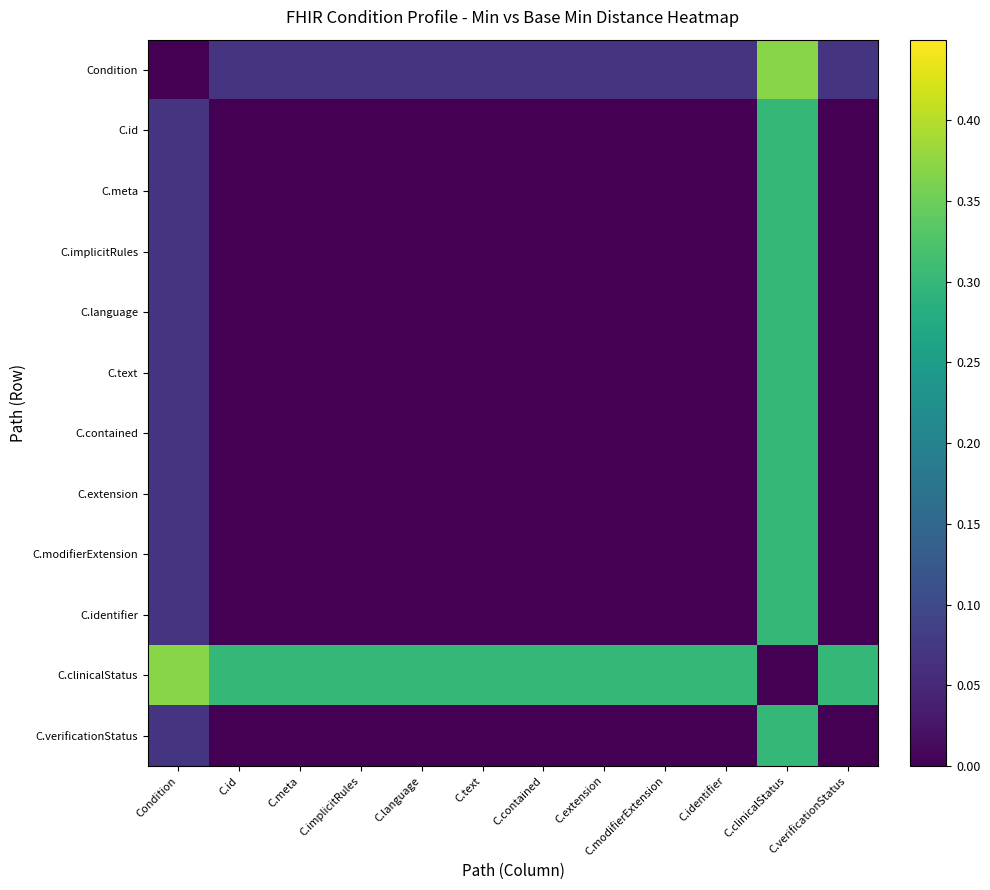

Reading left to right, transcribe all the data shown in this chart.

Condition: Condition=0.0	C.id=0.1	C.meta=0.1	C.implicitRules=0.1	C.language=0.1	C.text=0.1	C.contained=0.1	C.extension=0.1	C.modifierExtension=0.1	C.identifier=0.1	C.clinicalStatus=0.4	C.verificationStatus=0.1
C.id: Condition=0.1	C.id=0.0	C.meta=0.0	C.implicitRules=0.0	C.language=0.0	C.text=0.0	C.contained=0.0	C.extension=0.0	C.modifierExtension=0.0	C.identifier=0.0	C.clinicalStatus=0.3	C.verificationStatus=0.0
C.meta: Condition=0.1	C.id=0.0	C.meta=0.0	C.implicitRules=0.0	C.language=0.0	C.text=0.0	C.contained=0.0	C.extension=0.0	C.modifierExtension=0.0	C.identifier=0.0	C.clinicalStatus=0.3	C.verificationStatus=0.0
C.implicitRules: Condition=0.1	C.id=0.0	C.meta=0.0	C.implicitRules=0.0	C.language=0.0	C.text=0.0	C.contained=0.0	C.extension=0.0	C.modifierExtension=0.0	C.identifier=0.0	C.clinicalStatus=0.3	C.verificationStatus=0.0
C.language: Condition=0.1	C.id=0.0	C.meta=0.0	C.implicitRules=0.0	C.language=0.0	C.text=0.0	C.contained=0.0	C.extension=0.0	C.modifierExtension=0.0	C.identifier=0.0	C.clinicalStatus=0.3	C.verificationStatus=0.0
C.text: Condition=0.1	C.id=0.0	C.meta=0.0	C.implicitRules=0.0	C.language=0.0	C.text=0.0	C.contained=0.0	C.extension=0.0	C.modifierExtension=0.0	C.identifier=0.0	C.clinicalStatus=0.3	C.verificationStatus=0.0
C.contained: Condition=0.1	C.id=0.0	C.meta=0.0	C.implicitRules=0.0	C.language=0.0	C.text=0.0	C.contained=0.0	C.extension=0.0	C.modifierExtension=0.0	C.identifier=0.0	C.clinicalStatus=0.3	C.verificationStatus=0.0
C.extension: Condition=0.1	C.id=0.0	C.meta=0.0	C.implicitRules=0.0	C.language=0.0	C.text=0.0	C.contained=0.0	C.extension=0.0	C.modifierExtension=0.0	C.identifier=0.0	C.clinicalStatus=0.3	C.verificationStatus=0.0
C.modifierExtension: Condition=0.1	C.id=0.0	C.meta=0.0	C.implicitRules=0.0	C.language=0.0	C.text=0.0	C.contained=0.0	C.extension=0.0	C.modifierExtension=0.0	C.identifier=0.0	C.clinicalStatus=0.3	C.verificationStatus=0.0
C.identifier: Condition=0.1	C.id=0.0	C.meta=0.0	C.implicitRules=0.0	C.language=0.0	C.text=0.0	C.contained=0.0	C.extension=0.0	C.modifierExtension=0.0	C.identifier=0.0	C.clinicalStatus=0.3	C.verificationStatus=0.0
C.clinicalStatus: Condition=0.4	C.id=0.3	C.meta=0.3	C.implicitRules=0.3	C.language=0.3	C.text=0.3	C.contained=0.3	C.extension=0.3	C.modifierExtension=0.3	C.identifier=0.3	C.clinicalStatus=0.0	C.verificationStatus=0.3
C.verificationStatus: Condition=0.1	C.id=0.0	C.meta=0.0	C.implicitRules=0.0	C.language=0.0	C.text=0.0	C.contained=0.0	C.extension=0.0	C.modifierExtension=0.0	C.identifier=0.0	C.clinicalStatus=0.3	C.verificationStatus=0.0